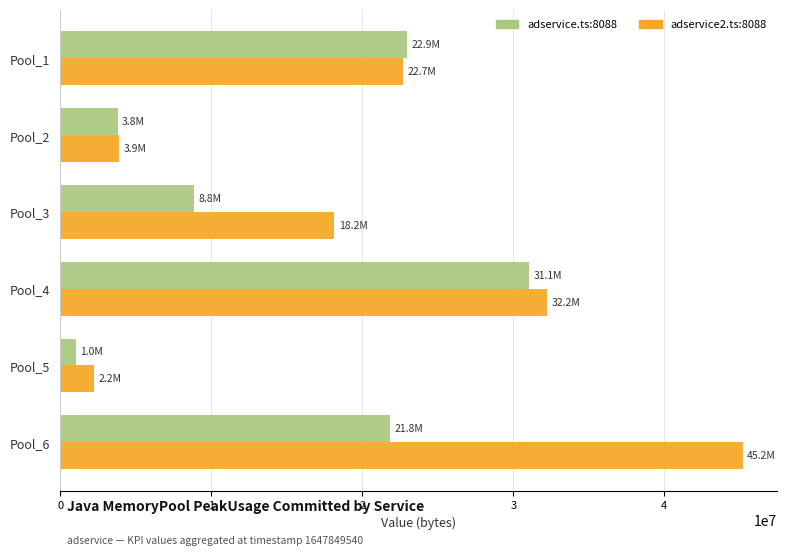

At which category is the sum across all series the highest?

Pool_6